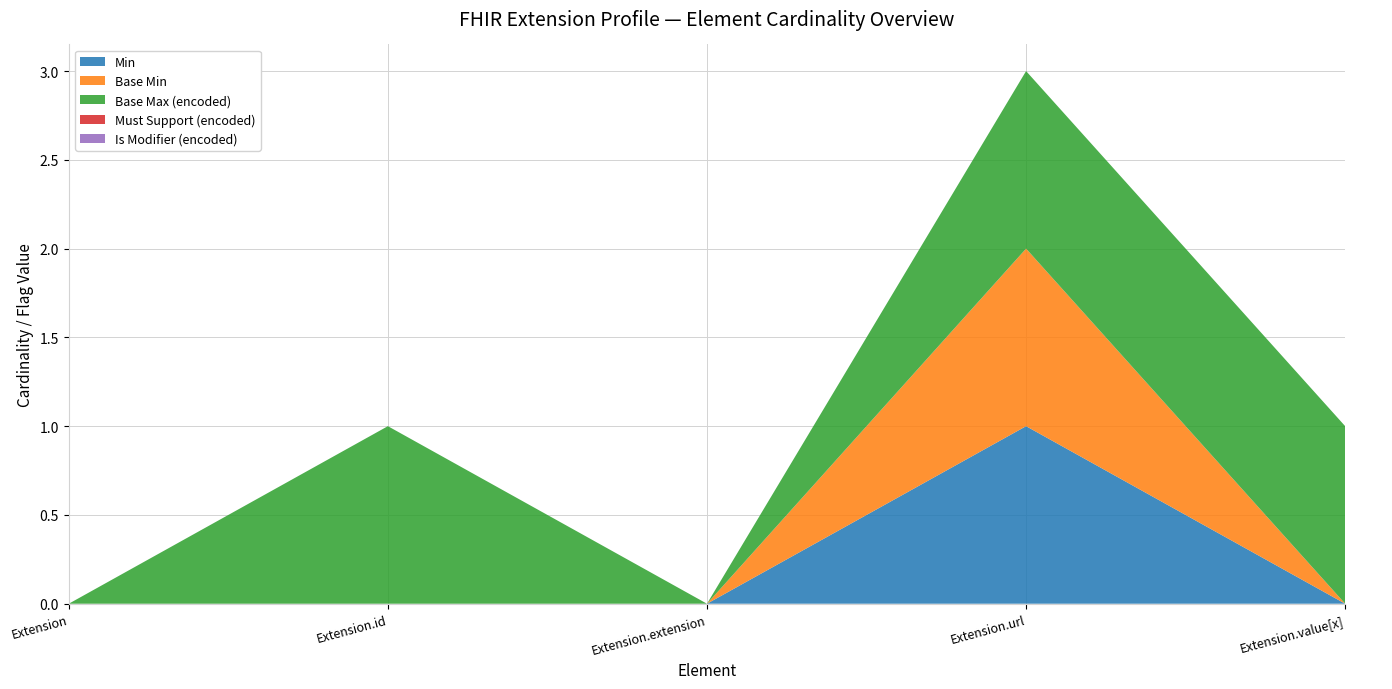

Reading left to right, what are all the values shown in this chart?

Min: Extension=0	Extension.id=0	Extension.extension=0	Extension.url=1	Extension.value[x]=0
Base Min: Extension=0	Extension.id=0	Extension.extension=0	Extension.url=1	Extension.value[x]=0
Base Max (encoded): Extension=0	Extension.id=1	Extension.extension=0	Extension.url=1	Extension.value[x]=1
Must Support (encoded): Extension=0	Extension.id=0	Extension.extension=0	Extension.url=0	Extension.value[x]=0
Is Modifier (encoded): Extension=0	Extension.id=0	Extension.extension=0	Extension.url=0	Extension.value[x]=0